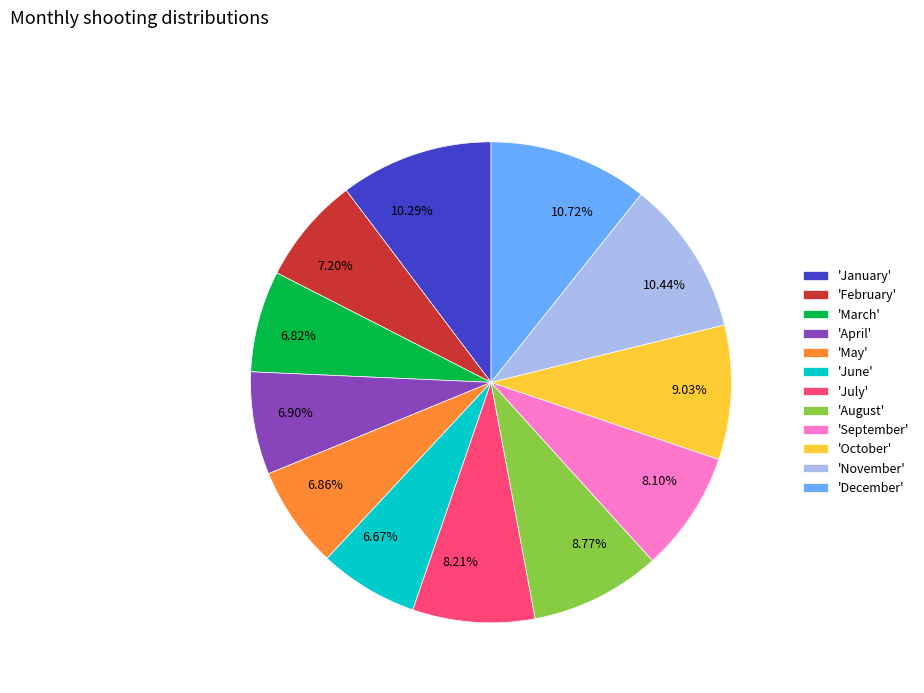

To the nearest percent, what is the difference between the largest and smallest slice percentages?

4%